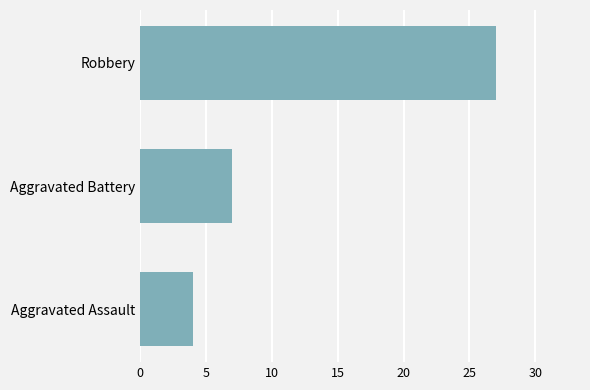

Reading bottom to top, what are all the values shown in this chart?

4	7	27